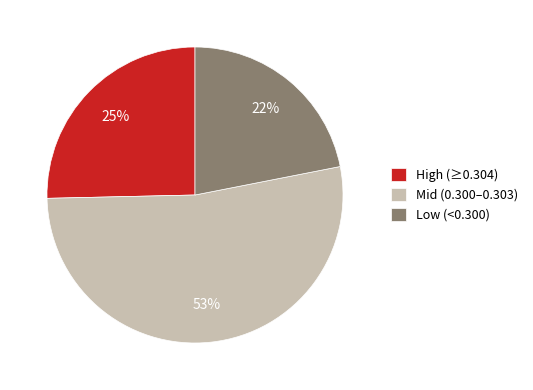

Does any single category account for the majority?

Yes